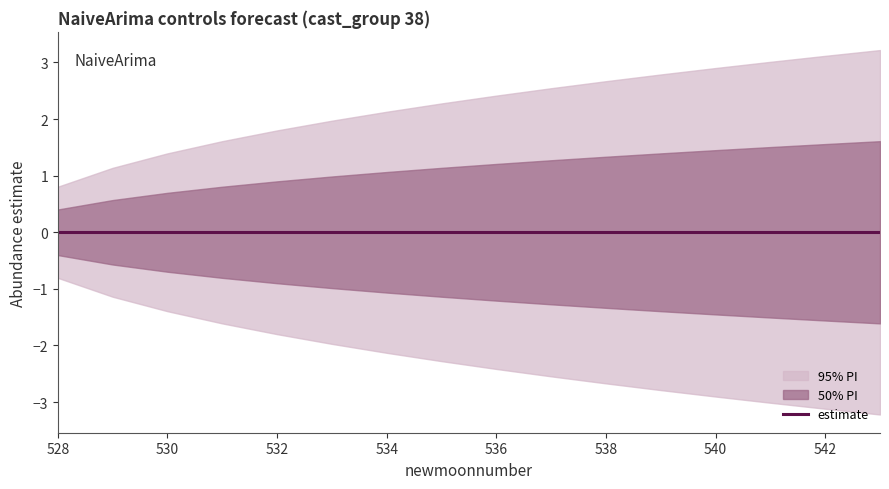

Which label corresponds to the smallest value in the chart?

543